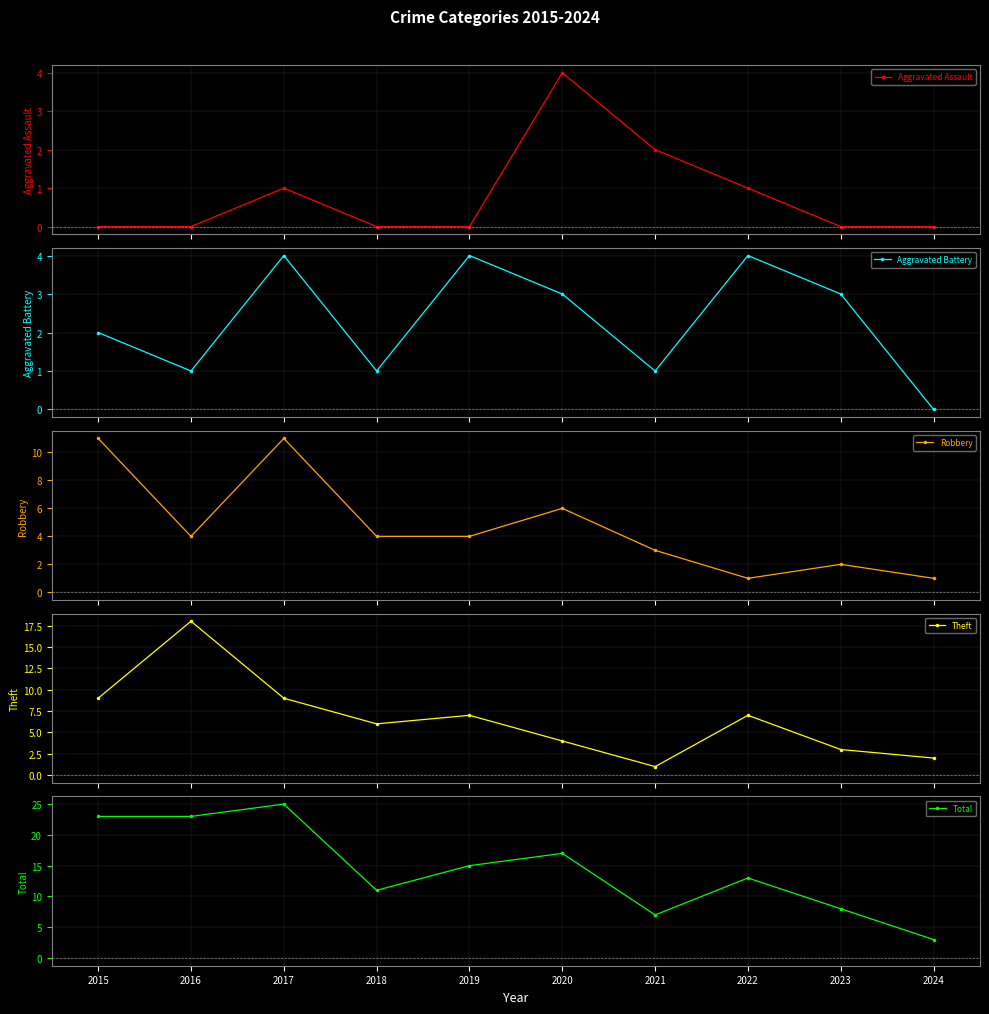

Reading right to left, transcribe all the data shown in this chart.

Aggravated Assault: 0	0	1	2	4	0	0	1	0	0
Aggravated Battery: 0	3	4	1	3	4	1	4	1	2
Robbery: 1	2	1	3	6	4	4	11	4	11
Theft: 2	3	7	1	4	7	6	9	18	9
Total: 3	8	13	7	17	15	11	25	23	23